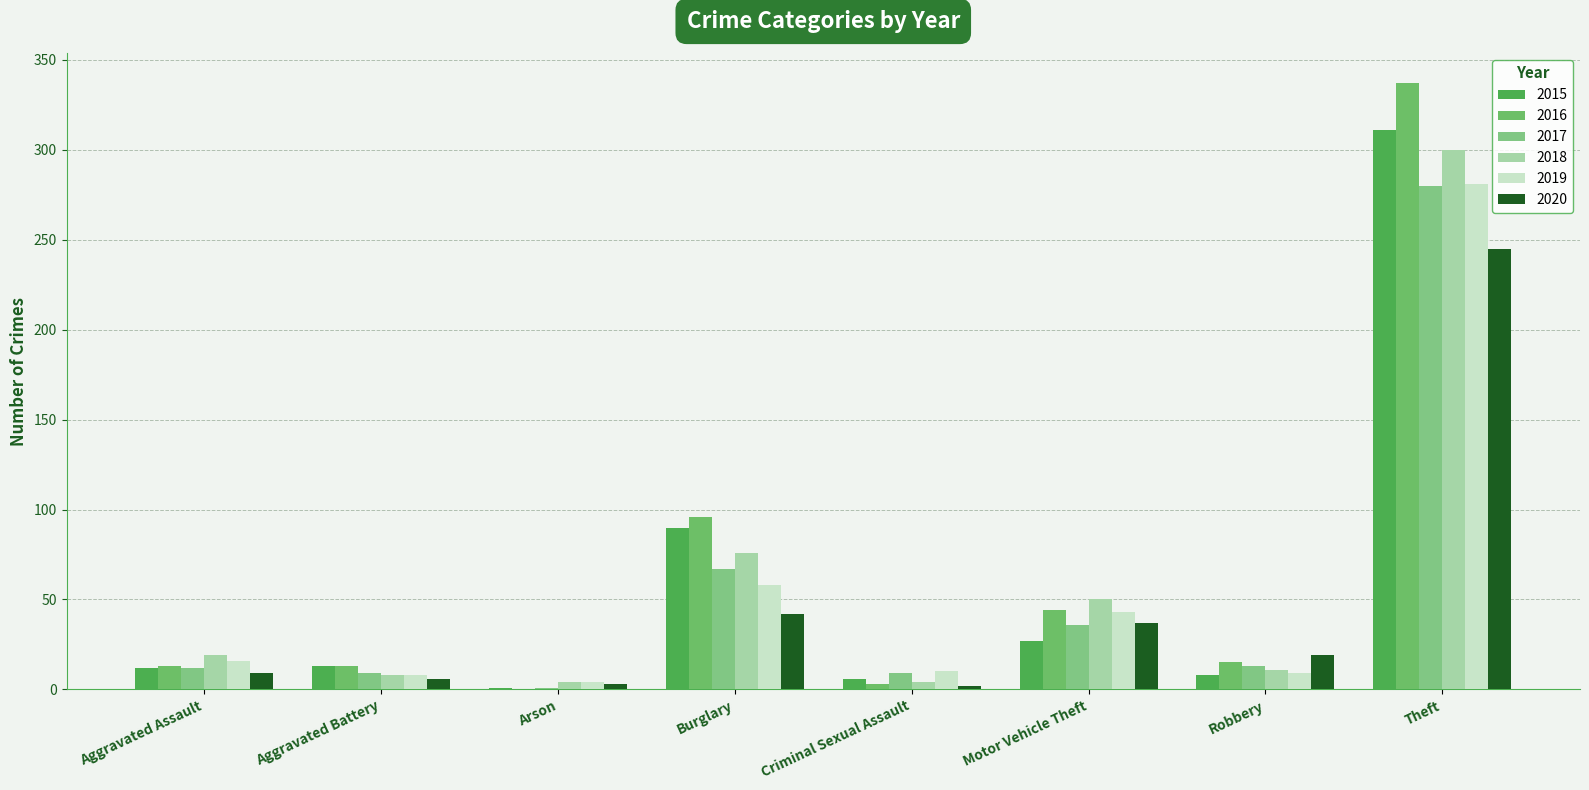

Reading right to left, list all the values displayed in this chart.

2015: Theft=311	Robbery=8	Motor Vehicle Theft=27	Criminal Sexual Assault=6	Burglary=90	Arson=1	Aggravated Battery=13	Aggravated Assault=12
2016: Theft=337	Robbery=15	Motor Vehicle Theft=44	Criminal Sexual Assault=3	Burglary=96	Arson=0	Aggravated Battery=13	Aggravated Assault=13
2017: Theft=280	Robbery=13	Motor Vehicle Theft=36	Criminal Sexual Assault=9	Burglary=67	Arson=1	Aggravated Battery=9	Aggravated Assault=12
2018: Theft=300	Robbery=11	Motor Vehicle Theft=50	Criminal Sexual Assault=4	Burglary=76	Arson=4	Aggravated Battery=8	Aggravated Assault=19
2019: Theft=281	Robbery=9	Motor Vehicle Theft=43	Criminal Sexual Assault=10	Burglary=58	Arson=4	Aggravated Battery=8	Aggravated Assault=16
2020: Theft=245	Robbery=19	Motor Vehicle Theft=37	Criminal Sexual Assault=2	Burglary=42	Arson=3	Aggravated Battery=6	Aggravated Assault=9